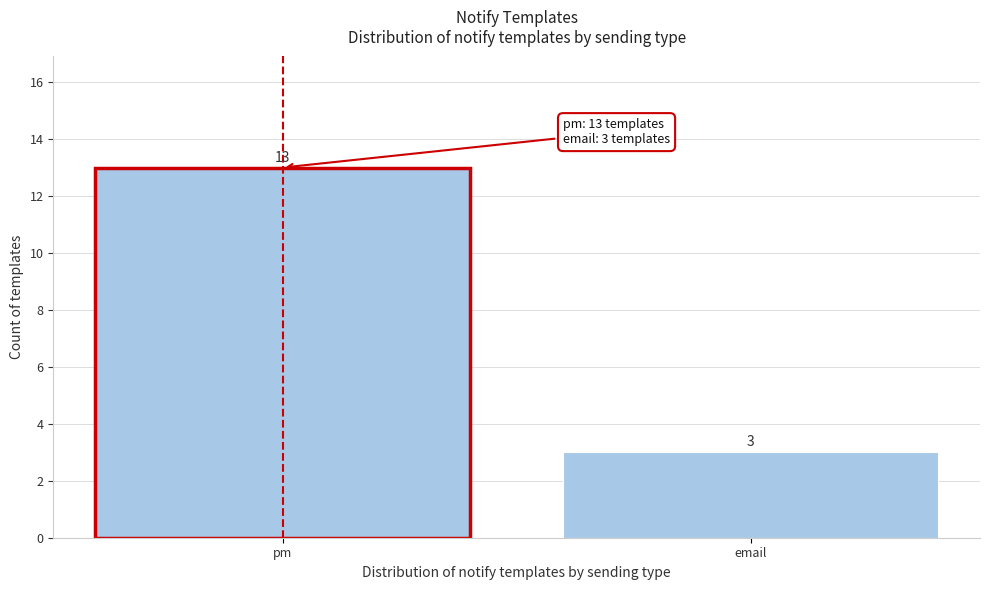

Reading left to right, what are all the values shown in this chart?

13	3